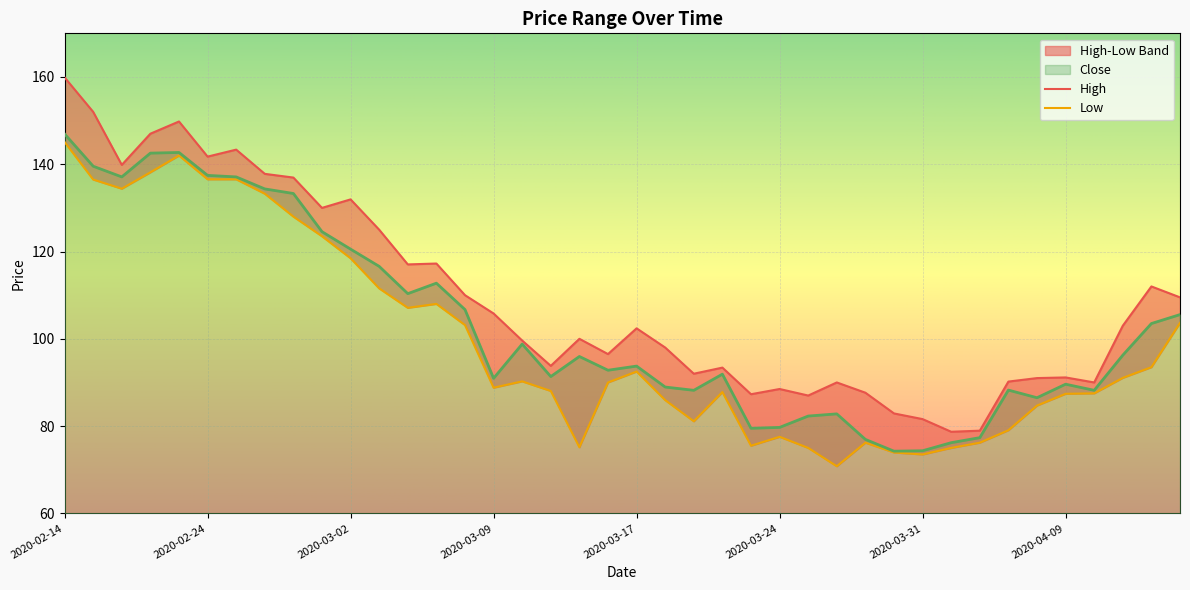

What is the approximate value of Low at 2020-03-02?

118.4